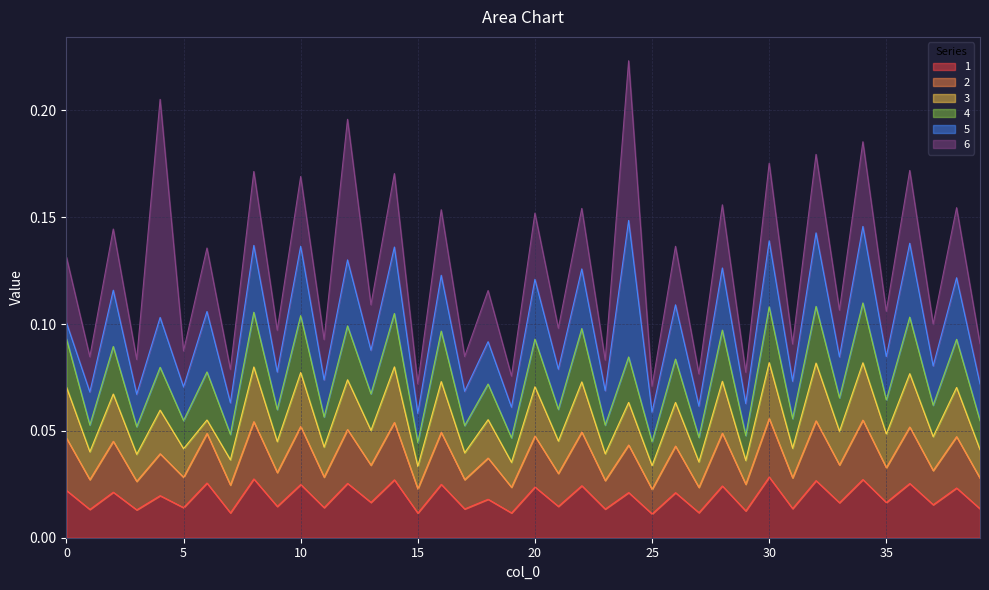

In 1, how many points are higher than both neighbors (excluding endpoints)?

19